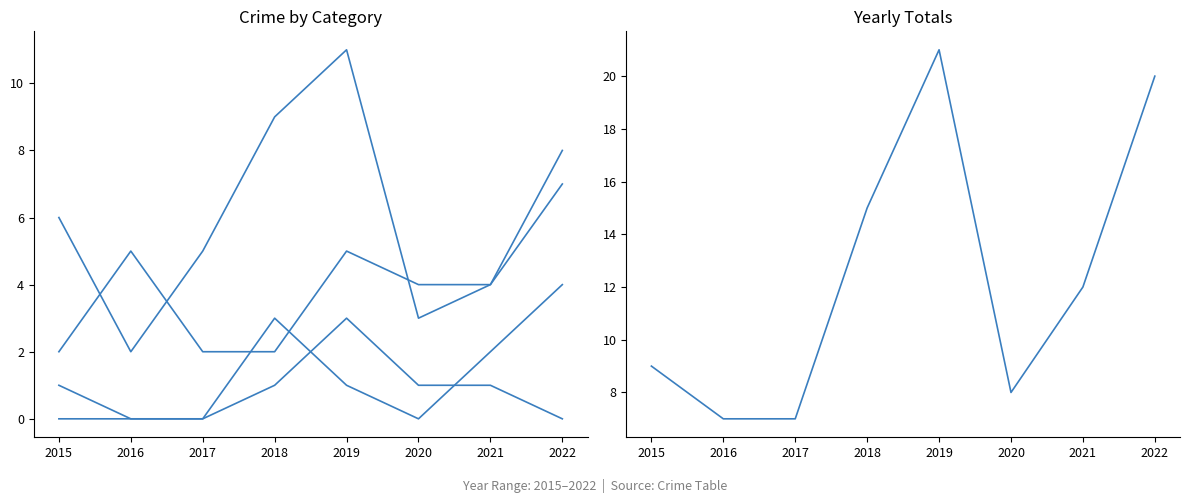

What are all the series names shown in the legend?

Robbery, Theft, Aggravated Battery, Aggravated Assault, Total